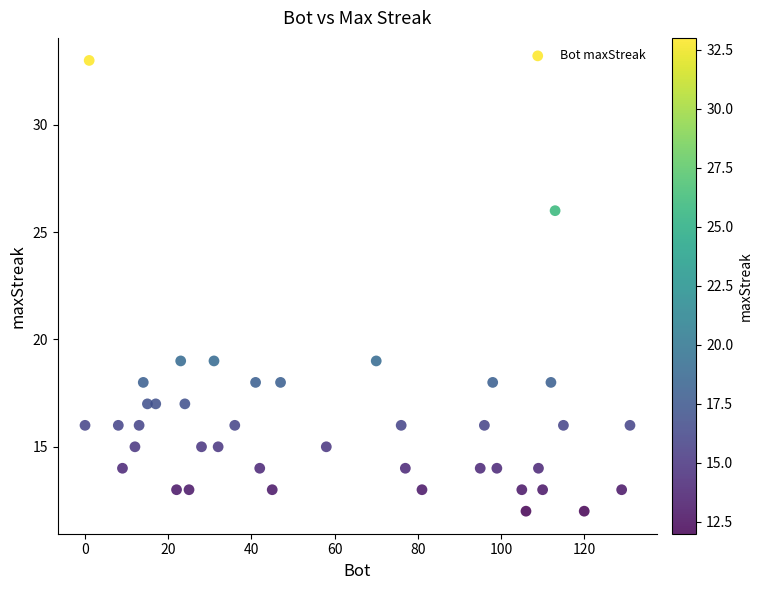

What is the range of X values (max minus min)?

131